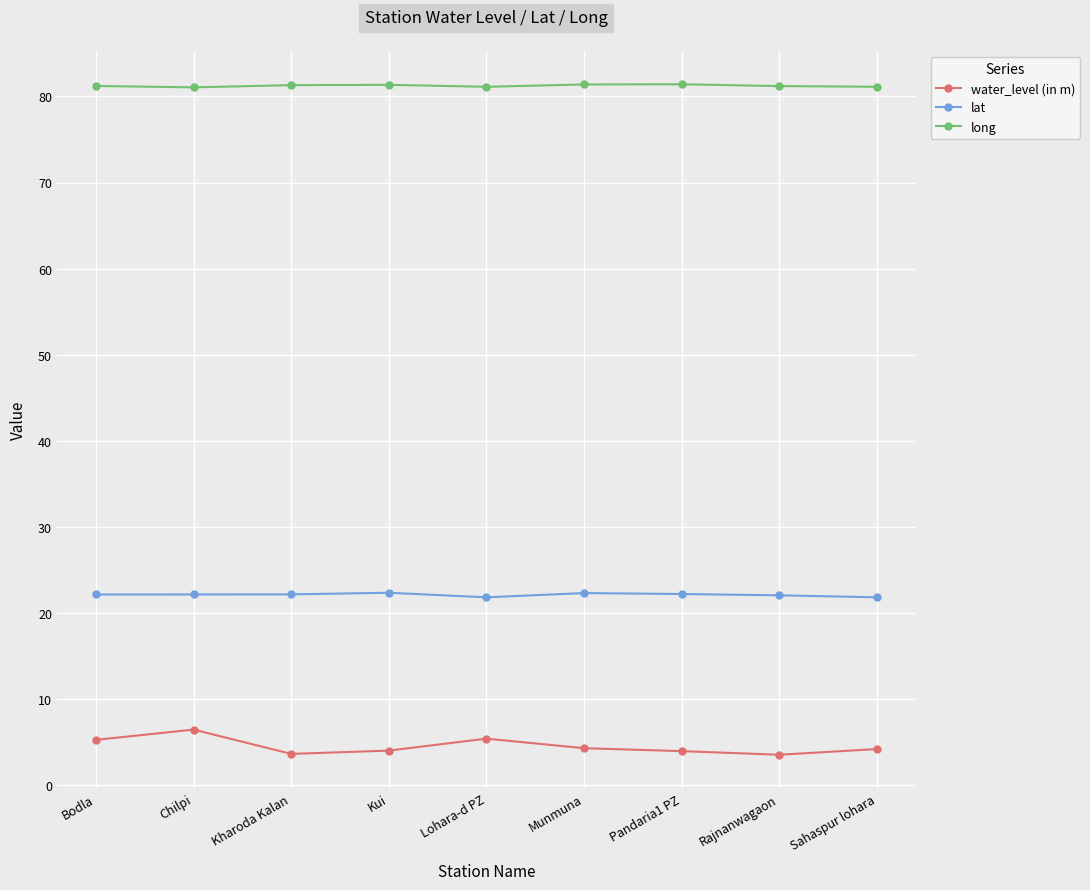

What is the total value across all series at Sahaspur lohara?

107.2